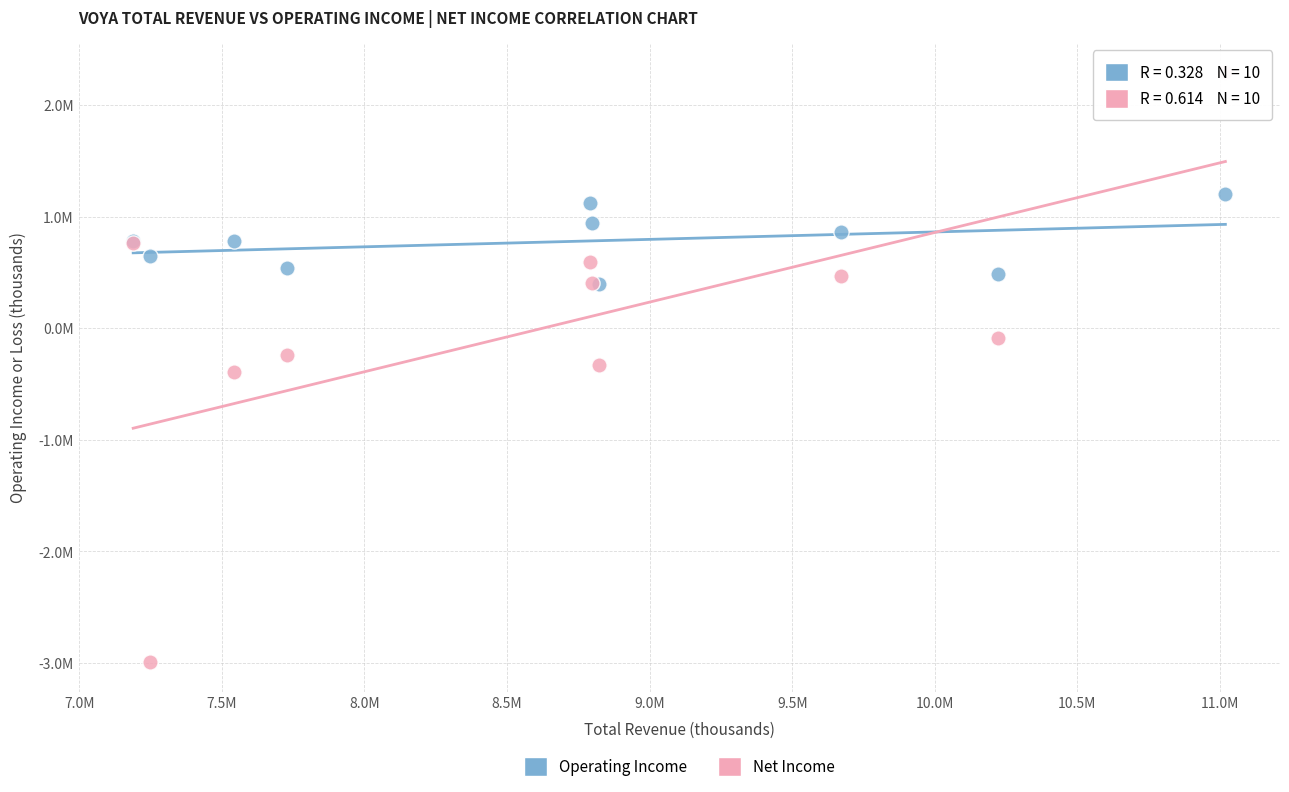

What are all the series names shown in the legend?

Operating Income, Net Income